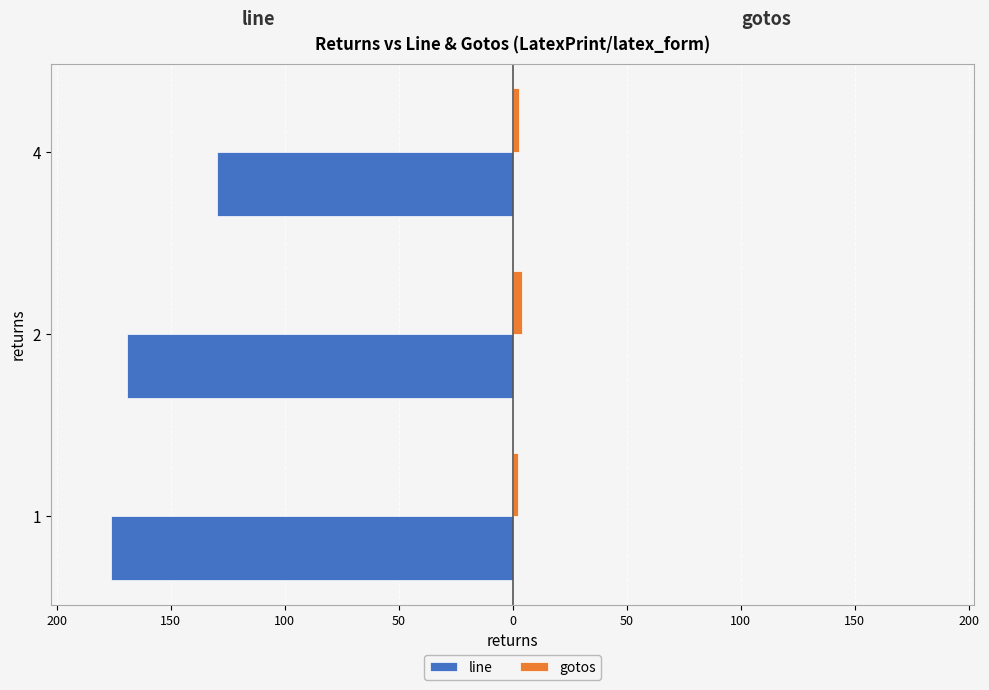

What are all the series names shown in the legend?

line, gotos